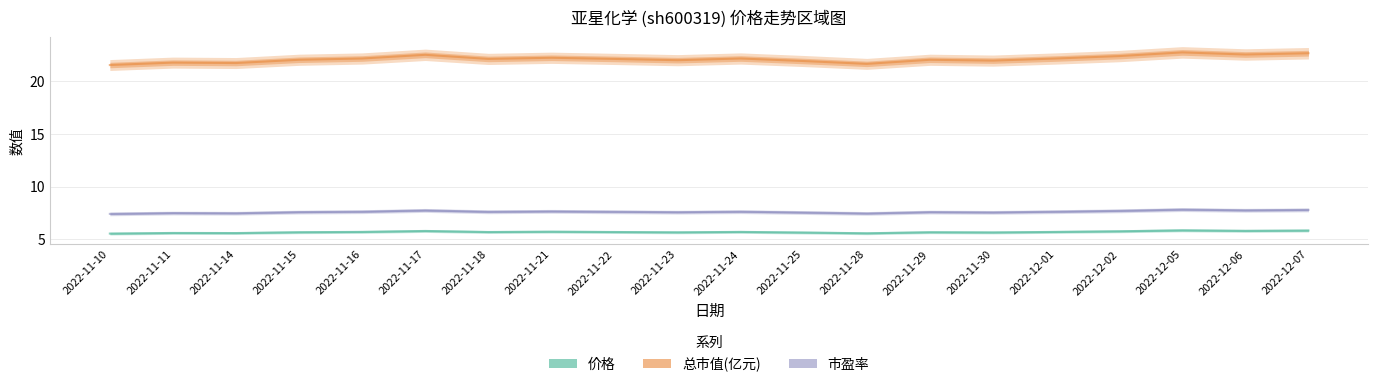

What is the difference between the 总市值(亿元) values at 2022-12-01 and 2022-11-23?

0.2